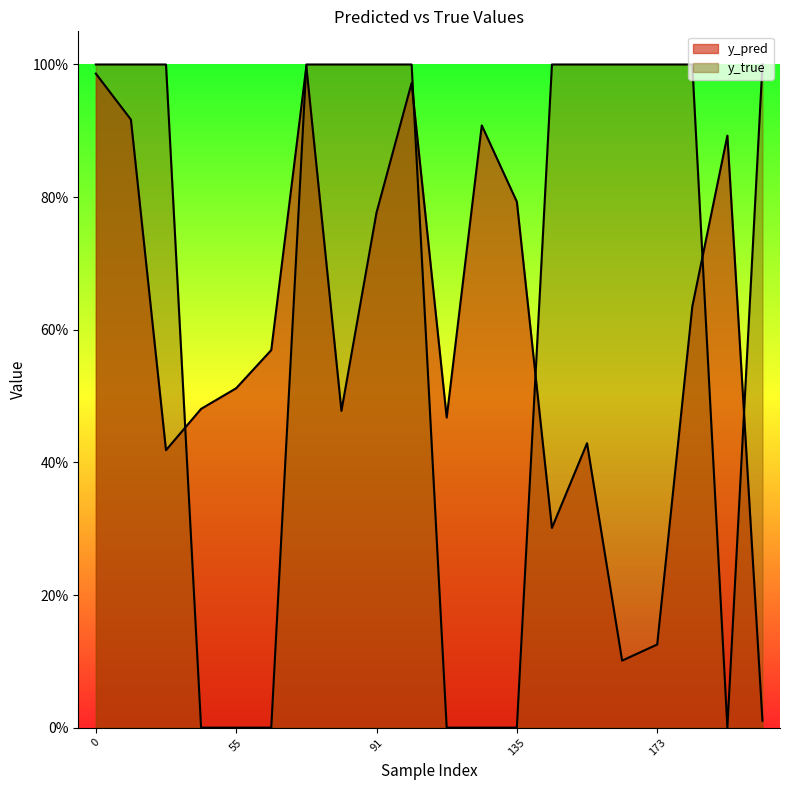

What is the highest value of the y_true series?

1.0